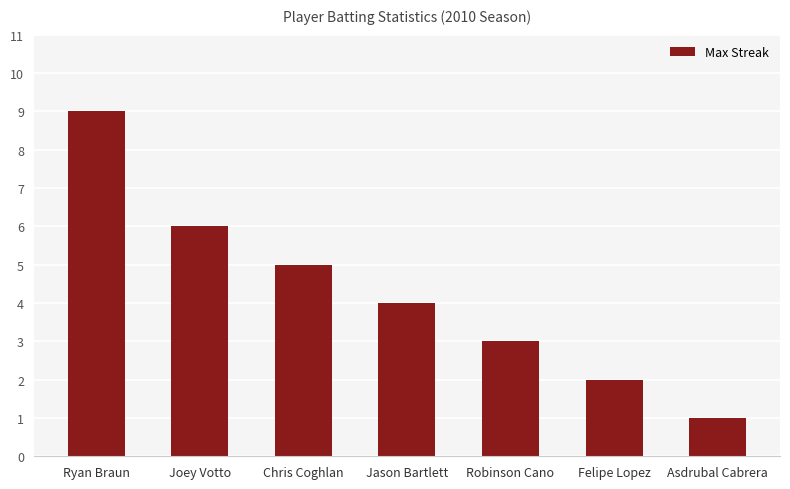

Which label corresponds to the largest value in the chart?

Ryan Braun